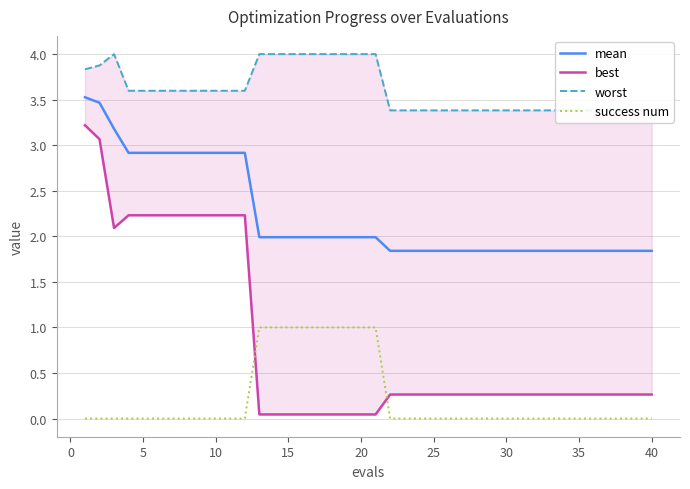

What is the lowest value of the mean series?

1.8